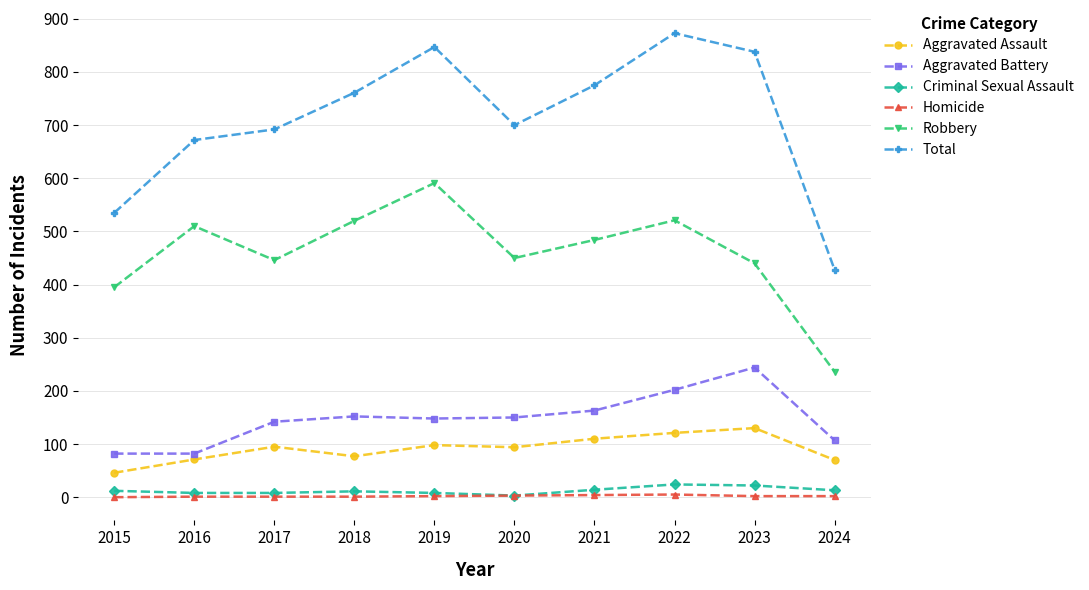

What is the average value of the Criminal Sexual Assault series?

12